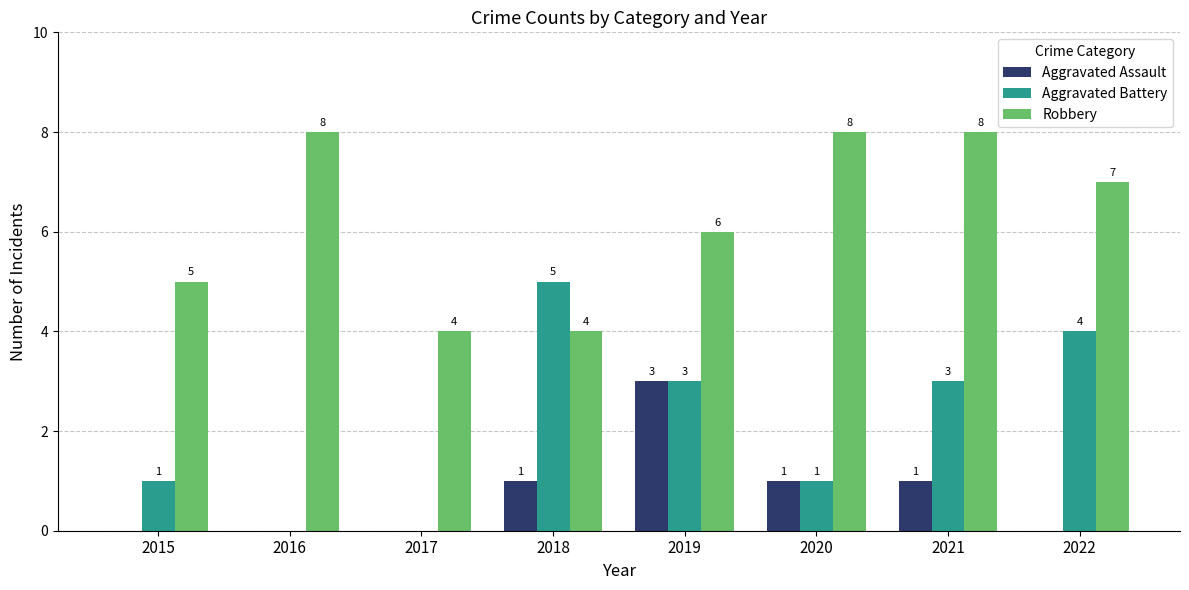

What are all the series names shown in the legend?

Aggravated Assault, Aggravated Battery, Robbery